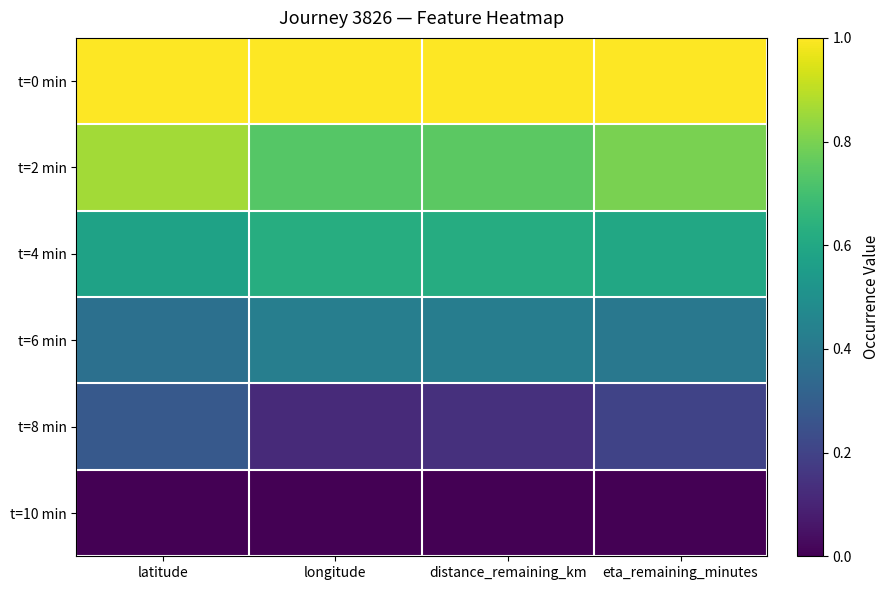

At latitude, list the series in order from largest to smallest.

t=0 min, t=2 min, t=4 min, t=6 min, t=8 min, t=10 min